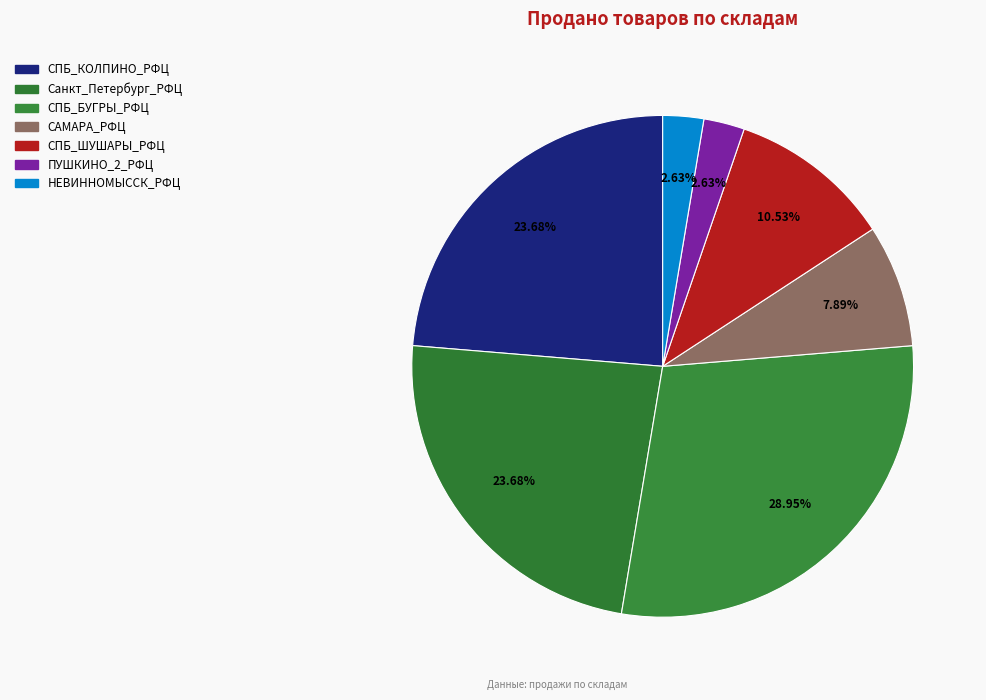

Count the number of slices in the pie.

7